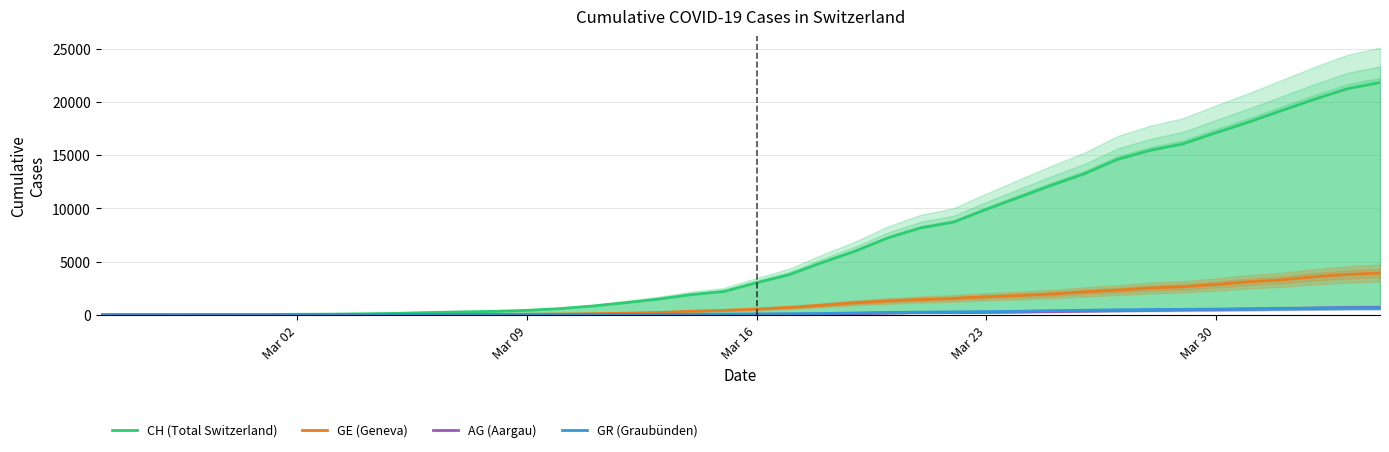

What is the highest value of the GE (Geneva) series?

3928